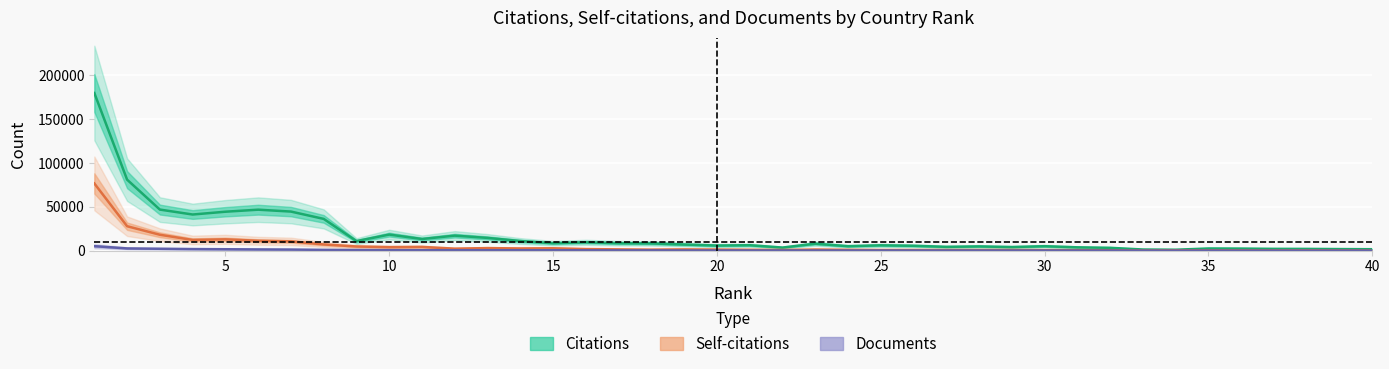

True or false: Citations and Self-citations intersect in this chart.

False